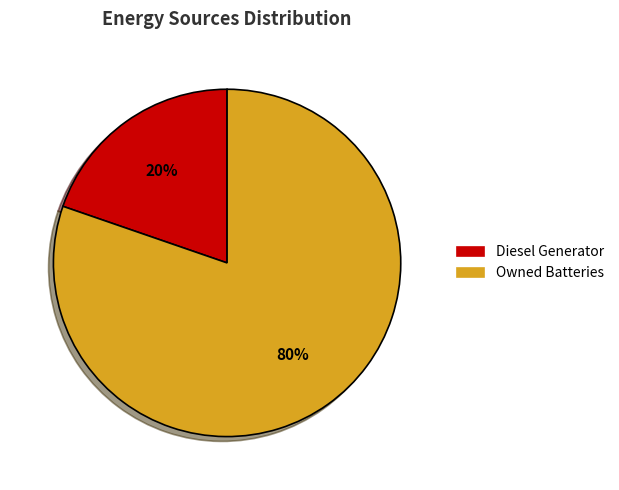

Does any single category account for the majority?

Yes